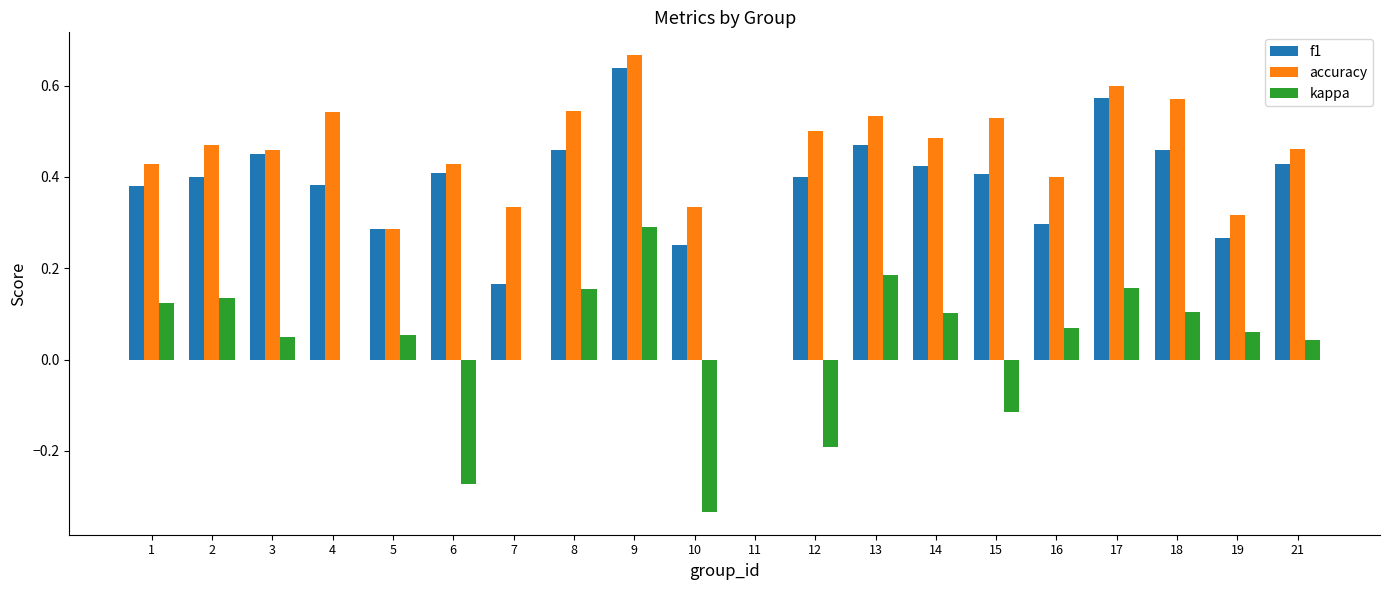

Which label corresponds to the largest value in the chart?

9